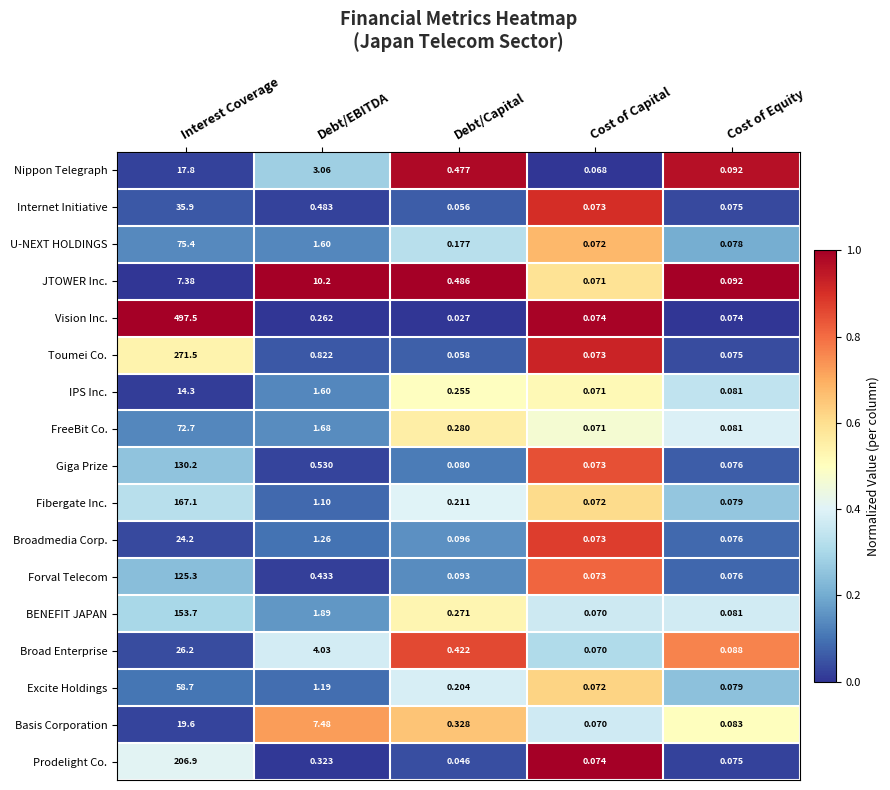

How many series are shown in this chart?

17